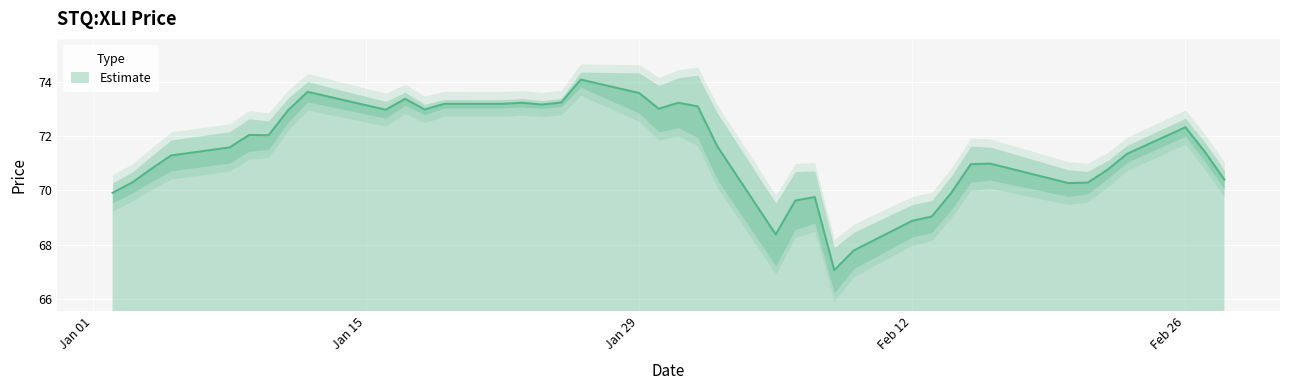

Reading right to left, extract all data points from this chart.

70.4	71.4	72.3	71.3	70.8	70.3	70.3	71.0	71.0	69.9	69.0	68.9	67.8	67.1	69.8	69.6	68.4	71.6	73.1	73.2	73.0	73.6	74.1	73.2	73.2	73.2	73.2	73.2	73.0	73.4	73.0	73.6	72.9	72.0	72.0	71.6	71.3	70.8	70.3	69.9